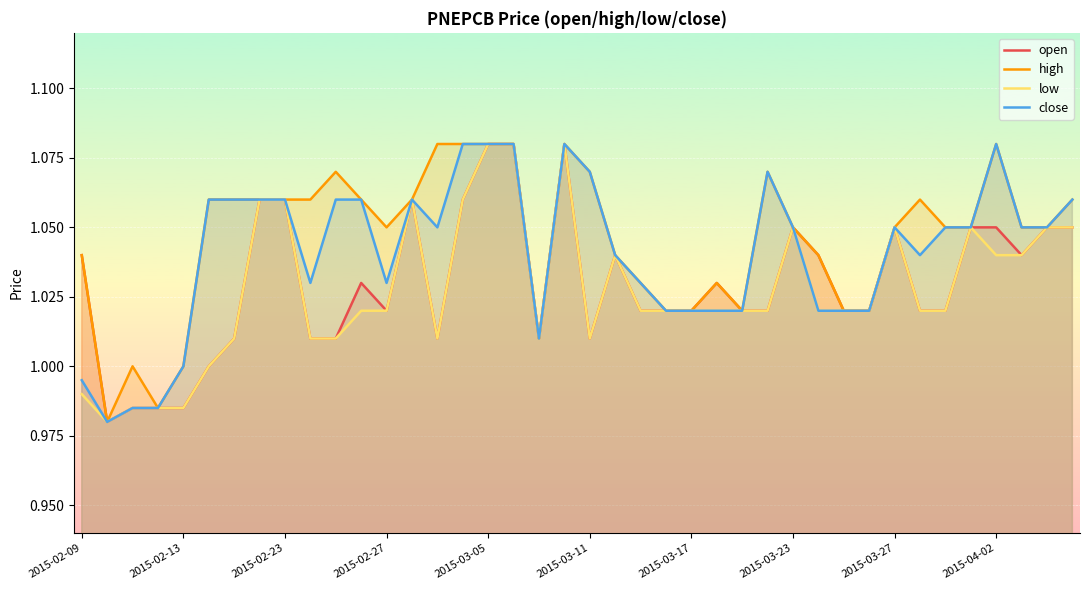

What is the average value of the open series?

1.0